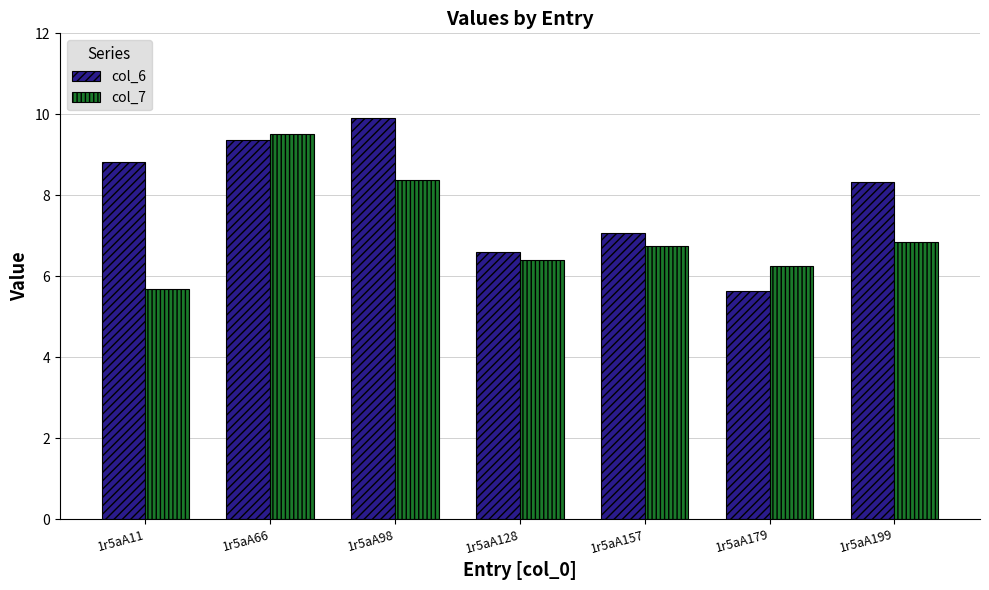

Reading right to left, extract all data points from this chart.

col_6: 1r5aA199=8.3	1r5aA179=5.6	1r5aA157=7.1	1r5aA128=6.6	1r5aA98=9.9	1r5aA66=9.4	1r5aA11=8.8
col_7: 1r5aA199=6.8	1r5aA179=6.2	1r5aA157=6.7	1r5aA128=6.4	1r5aA98=8.4	1r5aA66=9.5	1r5aA11=5.7